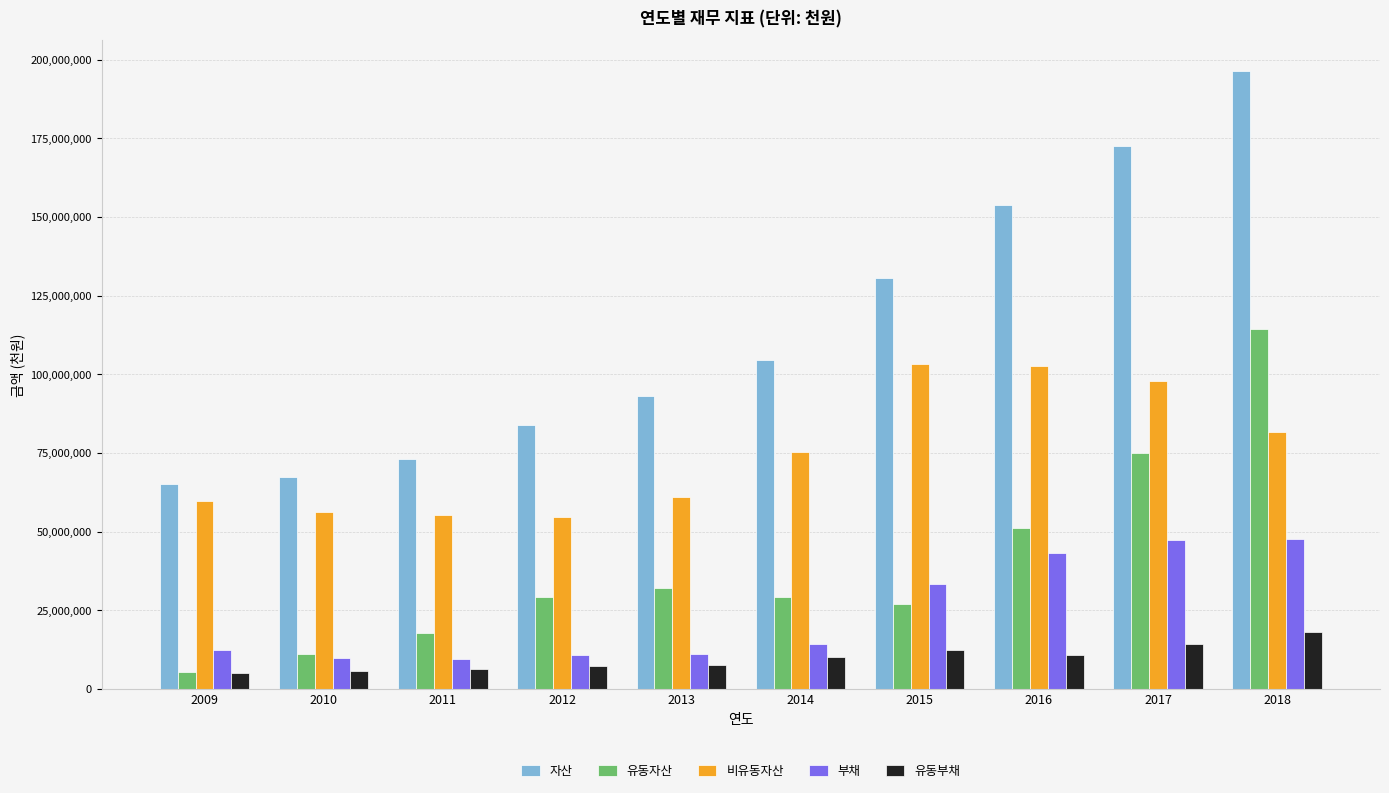

Is the value of 비유동자산 at 2016 greater than the value of 자산 at 2012?

Yes